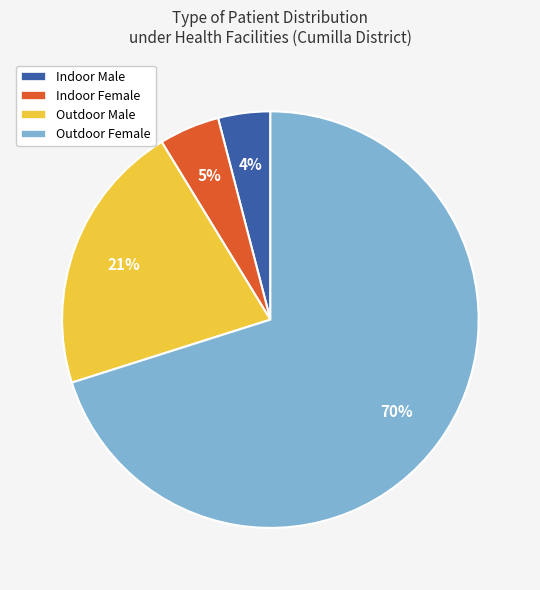

What percentage is the Outdoor Male slice, to the nearest percent?

21%